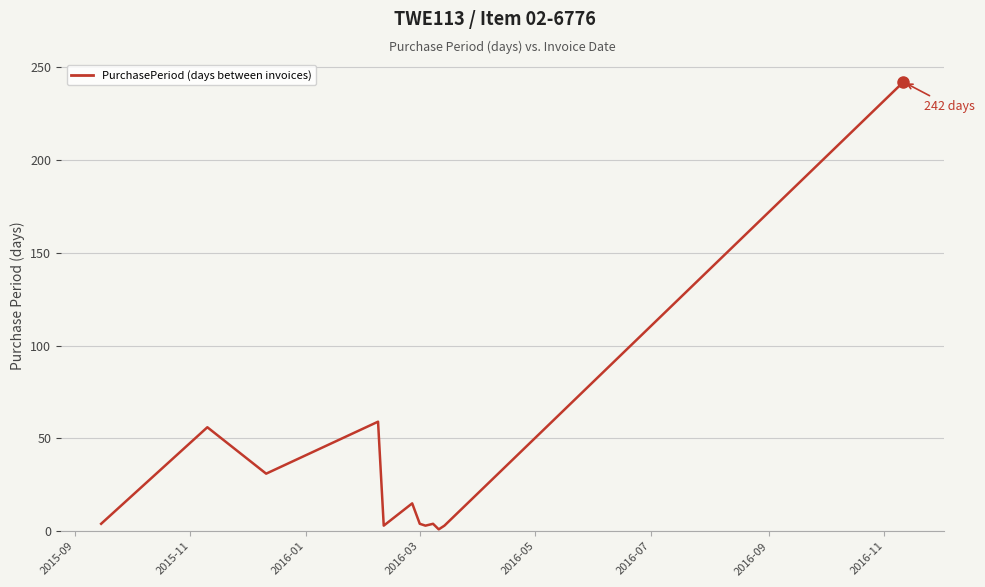

What is the difference between the maximum and minimum values?

241